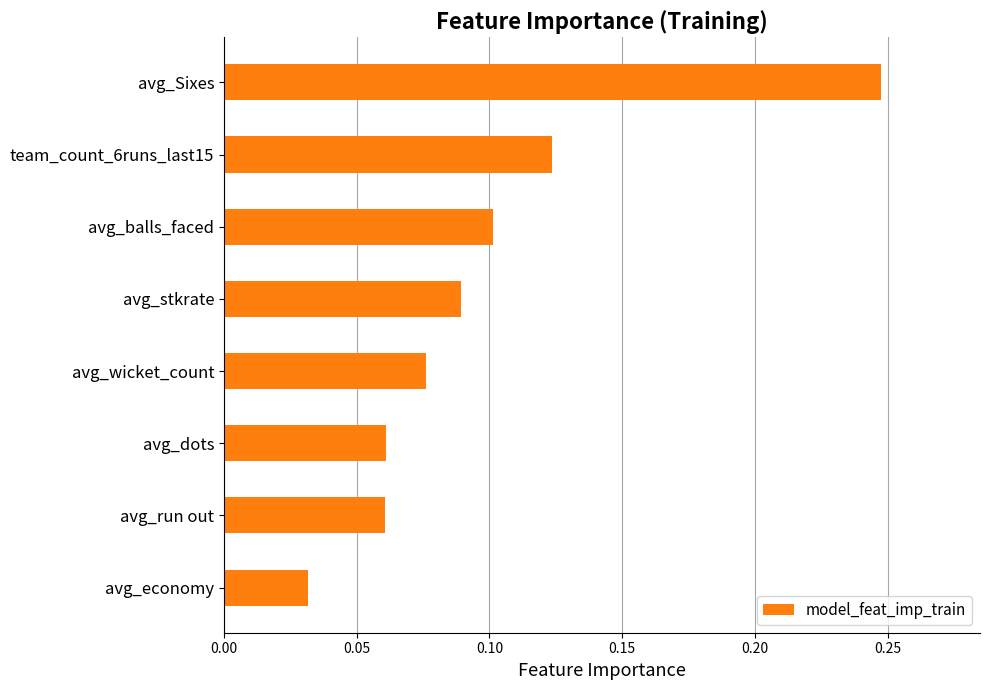

How many bars are there in total?

8